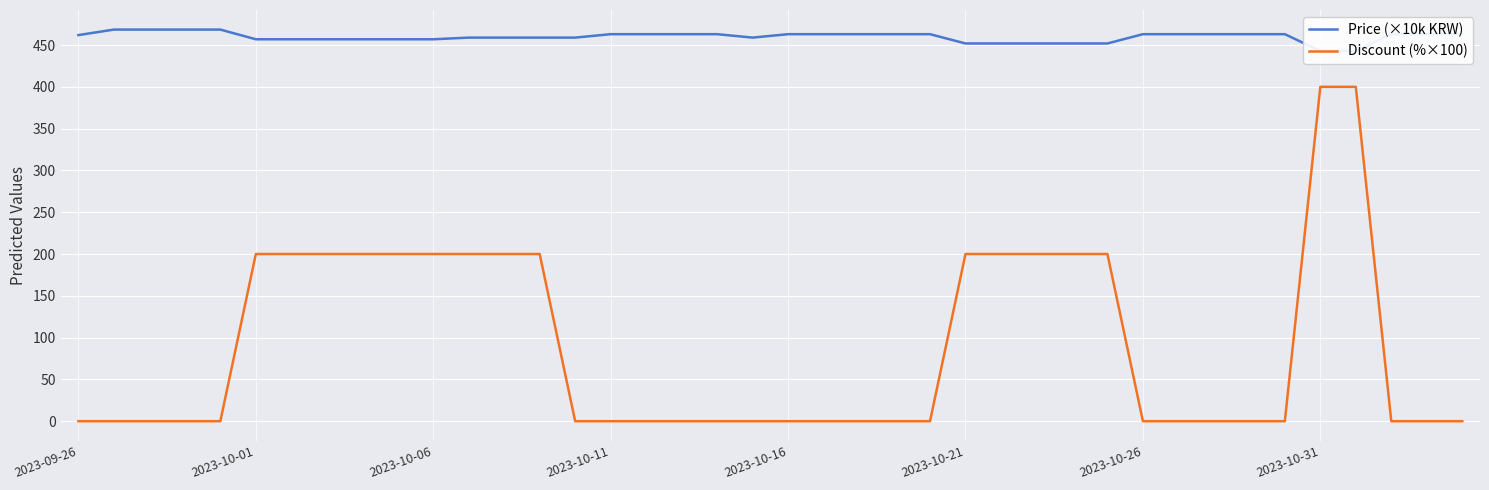

What is the maximum value for Discount (%×100)?

400